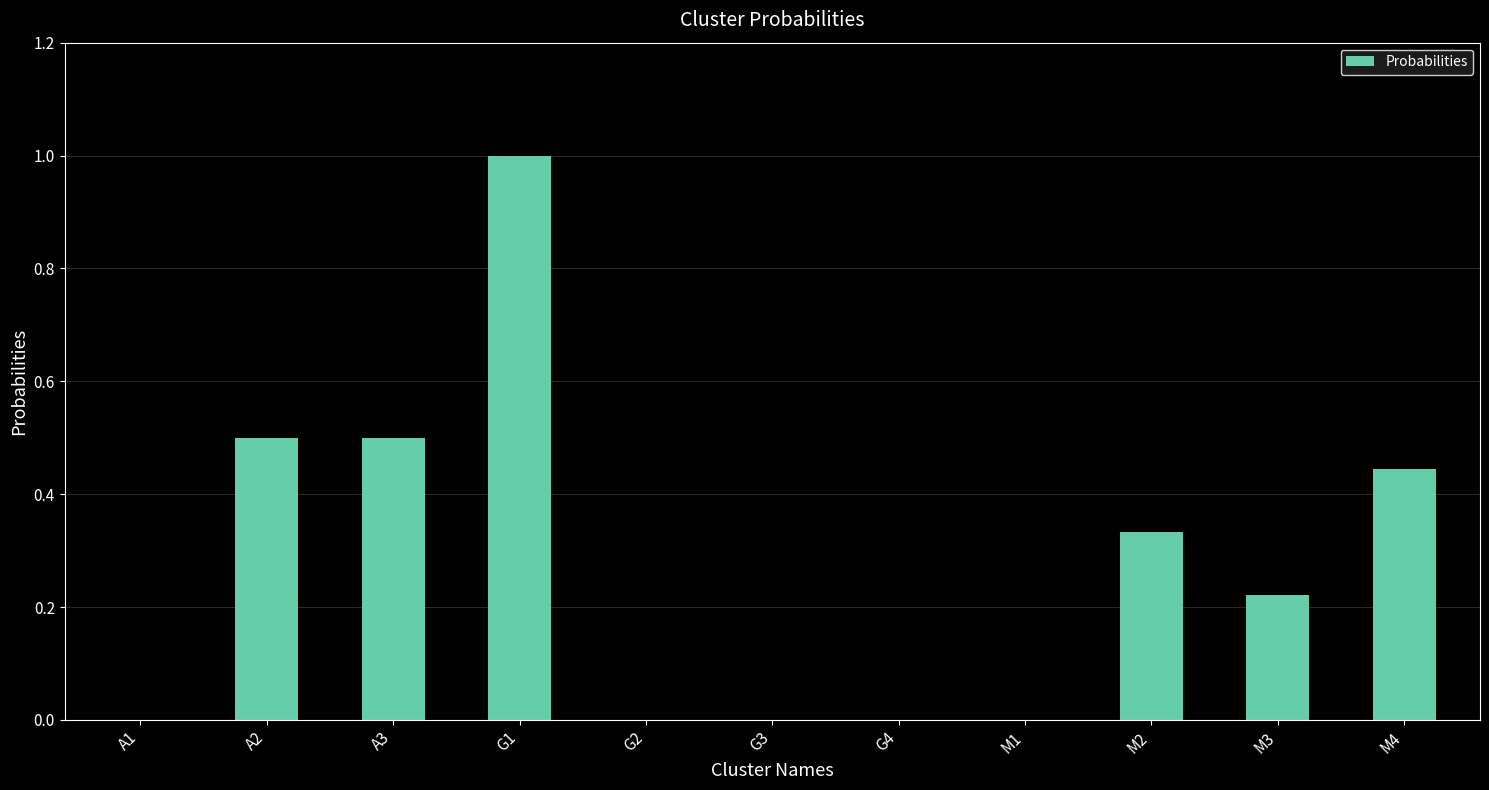

The value at G1 is 1.0. True or false?

True